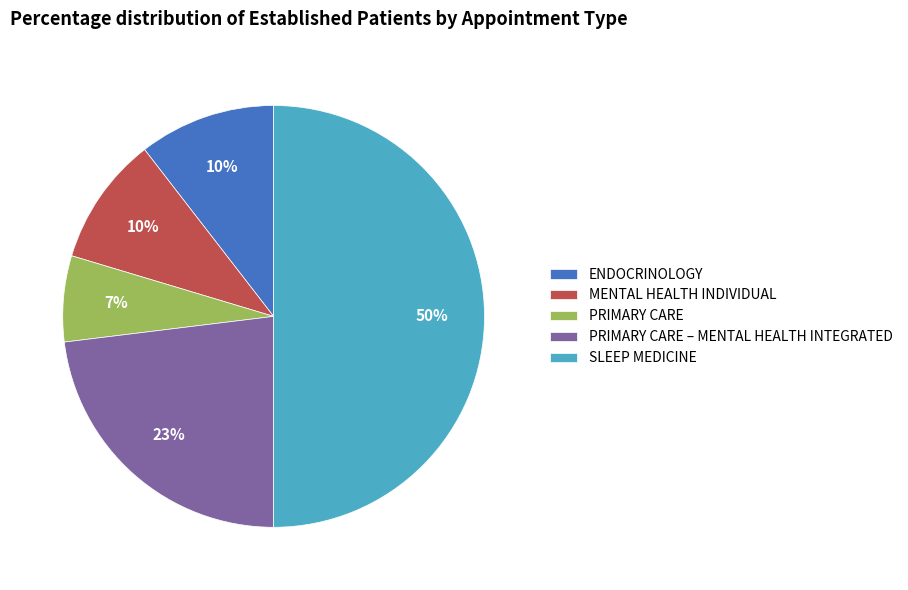

Do SLEEP MEDICINE and PRIMARY CARE – MENTAL HEALTH INTEGRATED together represent more than half of the pie?

Yes